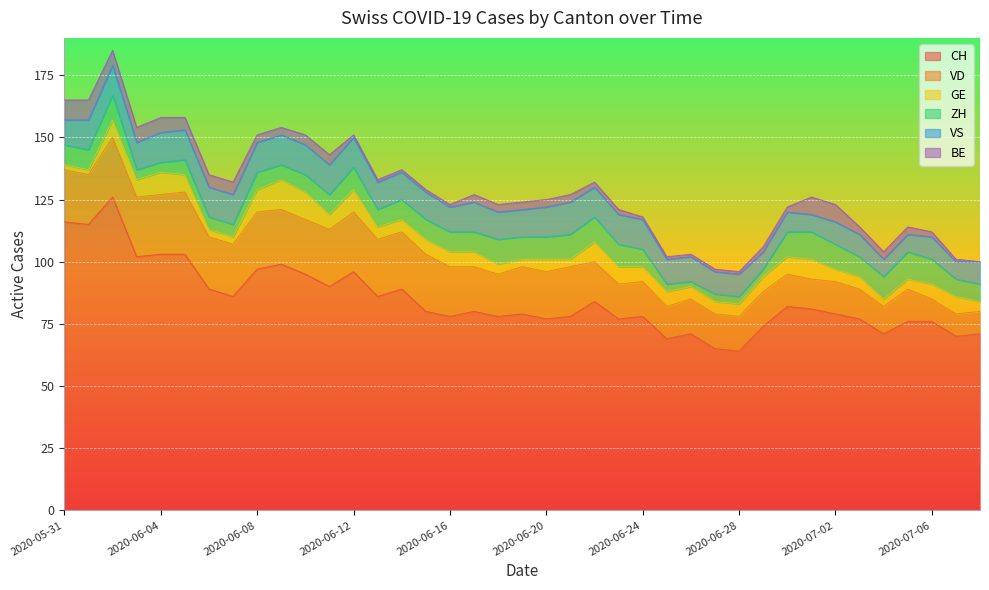

What position from the left is 2020-06-20?

21